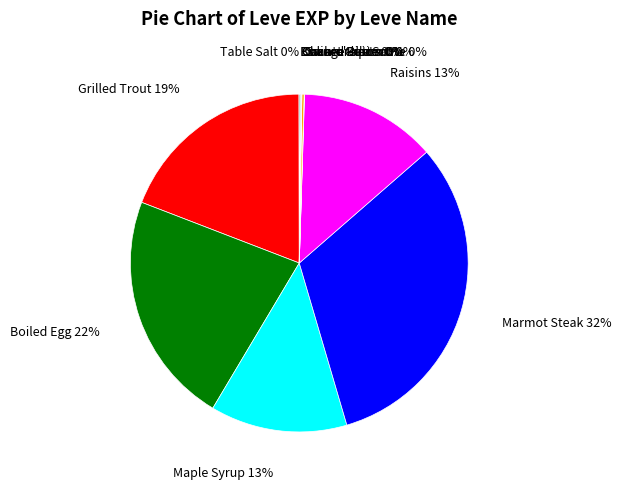

Does Raisins account for over 50% of the chart?

No